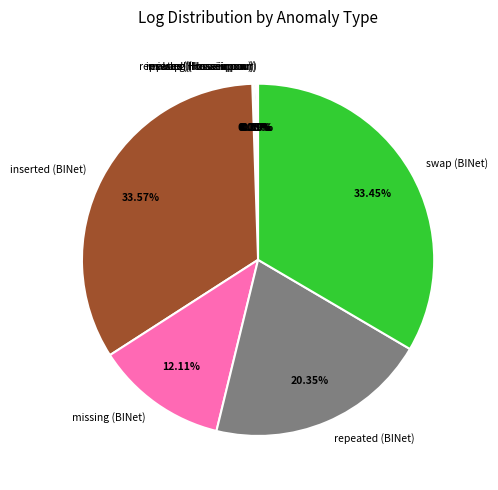

Does any single category account for the majority?

No